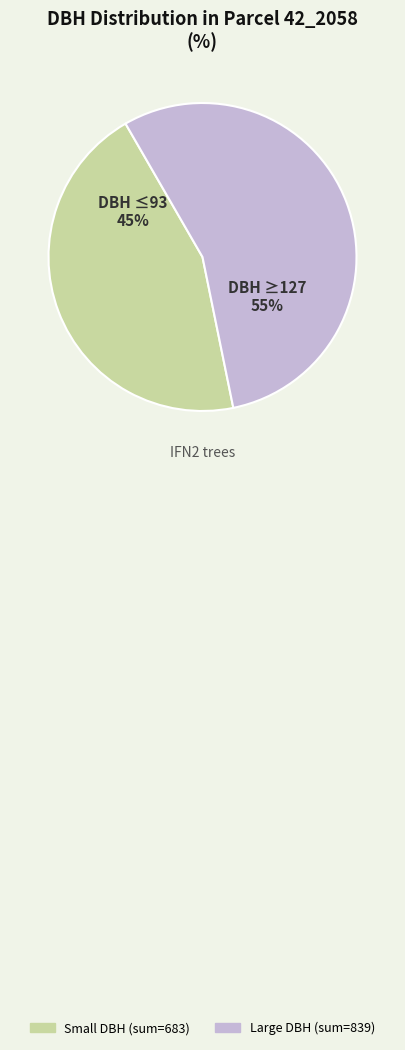

To the nearest percent, what is the difference between the largest and smallest slice percentages?

10%